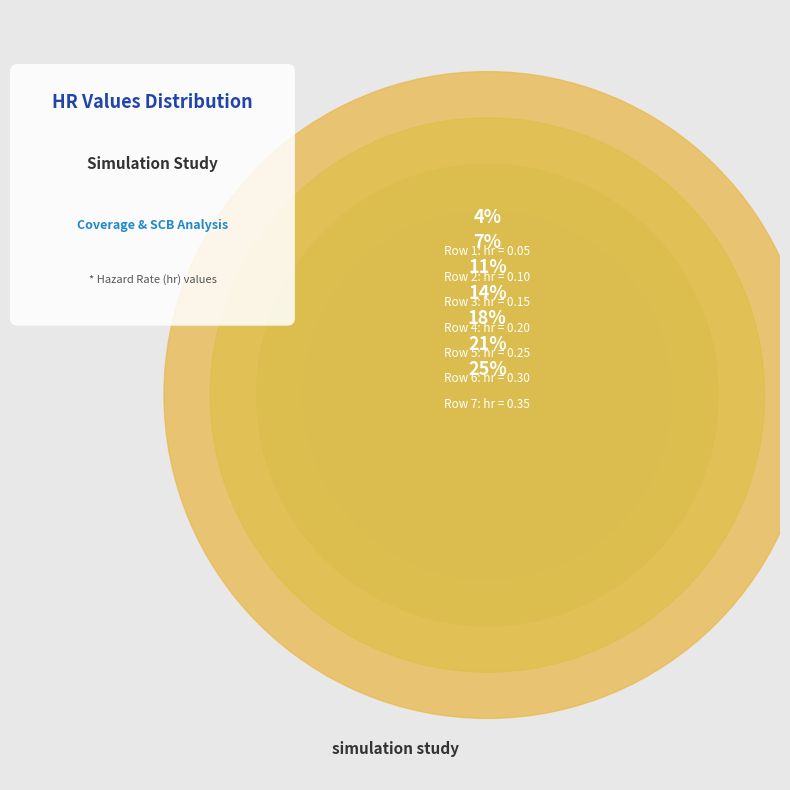

Rank the categories by value from lowest to highest.

1, 2, 3, 4, 5, 6, 7